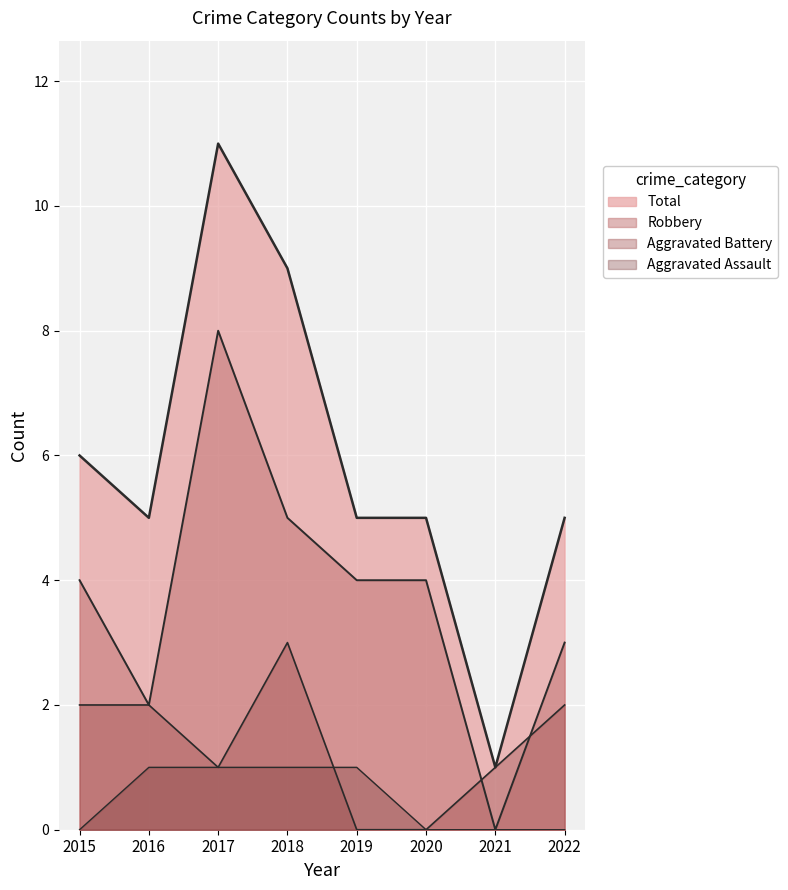

How many values in the Aggravated Battery series exceed 2?

1